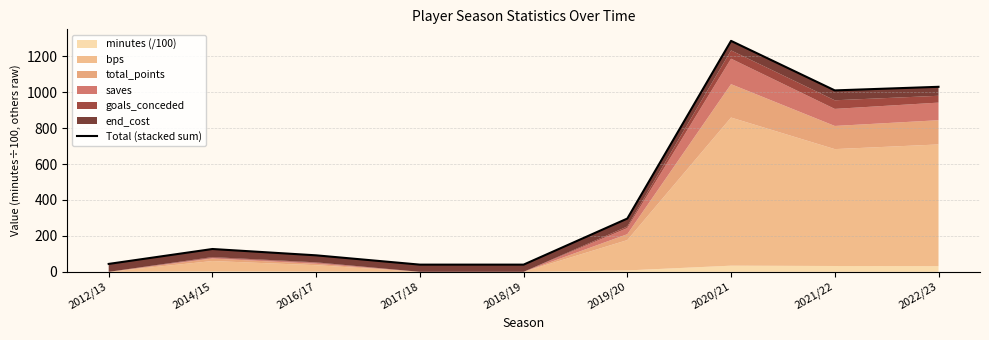

What is the maximum value shown in the chart?

1286.2